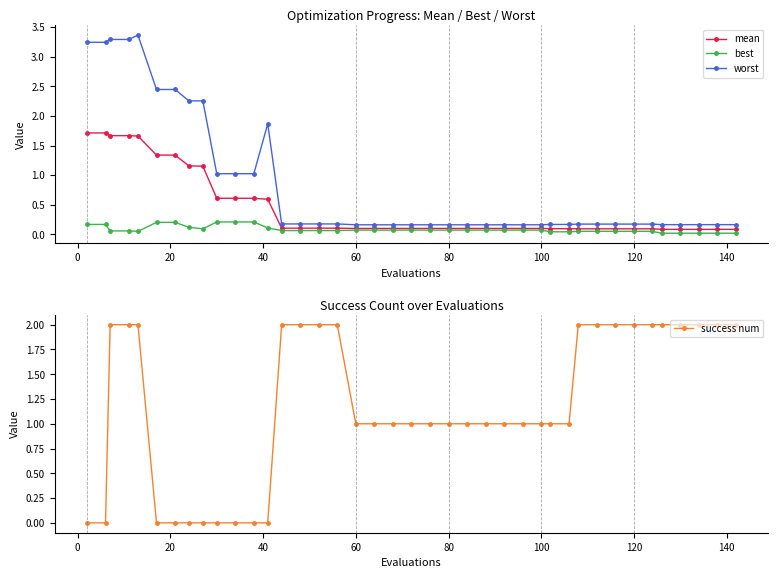

True or false: best and worst intersect in this chart.

False